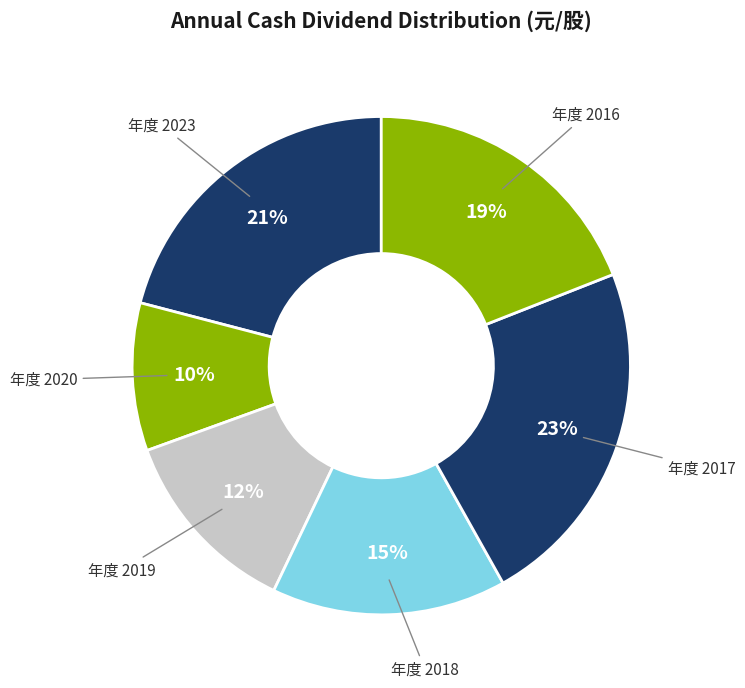

Count the number of slices in the pie.

6